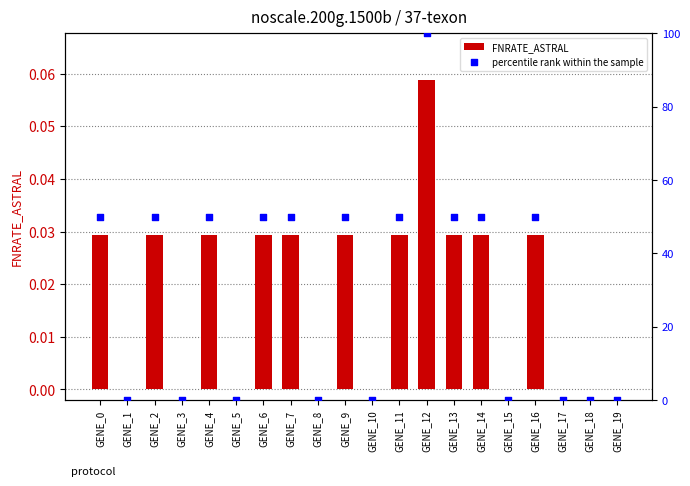

Which series has the largest total across all categories?

percentile rank within the sample